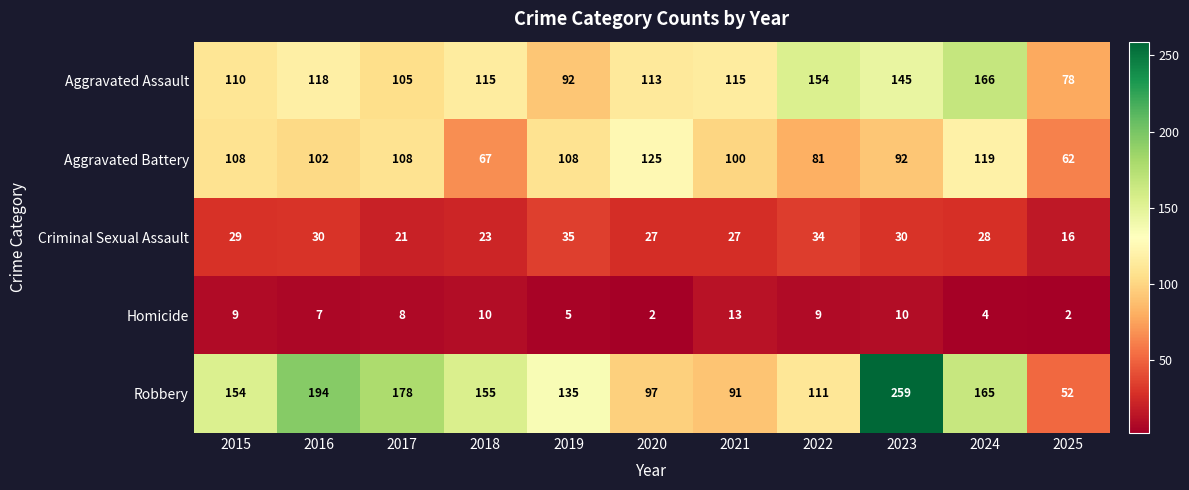

At which label does Criminal Sexual Assault first exceed 28?

2015